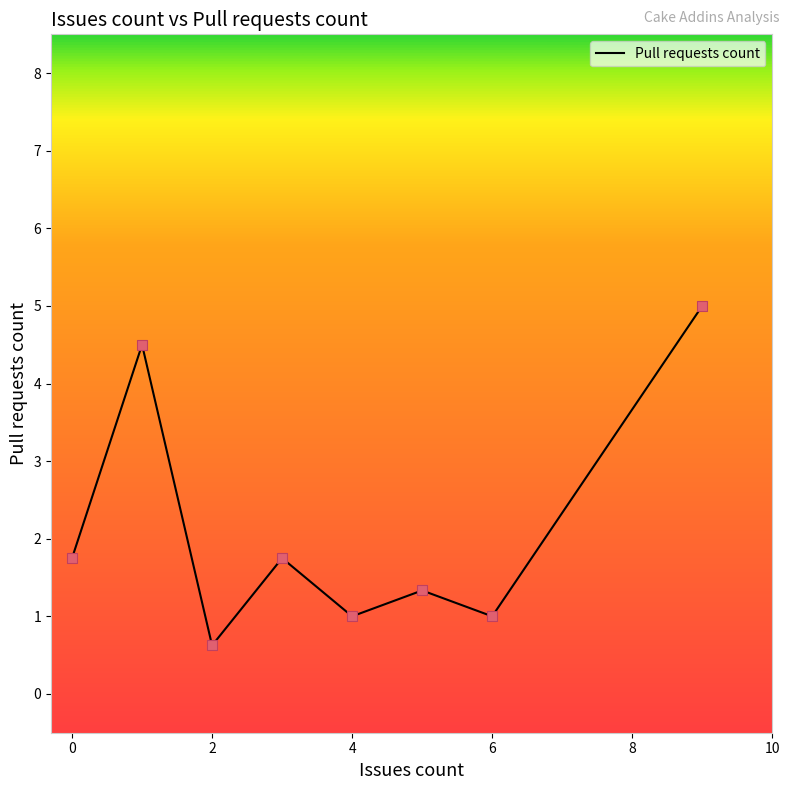

True or false: the data has more than 2 interior local peaks.

True